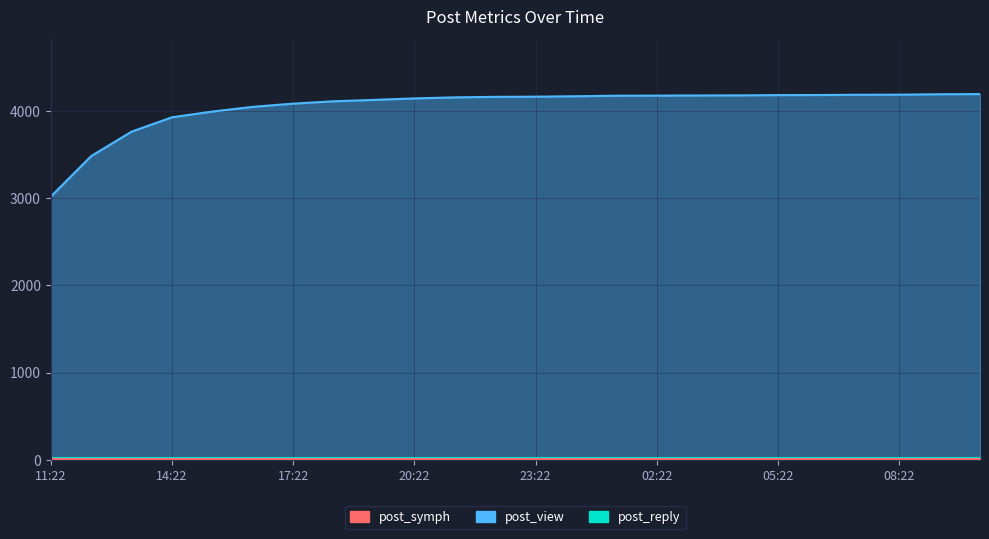

What is the sum of the post_view values at 16:22 and 21:22?

8213